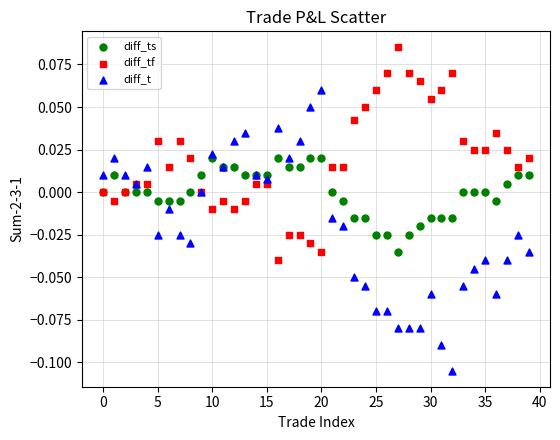

Which series reaches the minimum Y coordinate?

diff_t